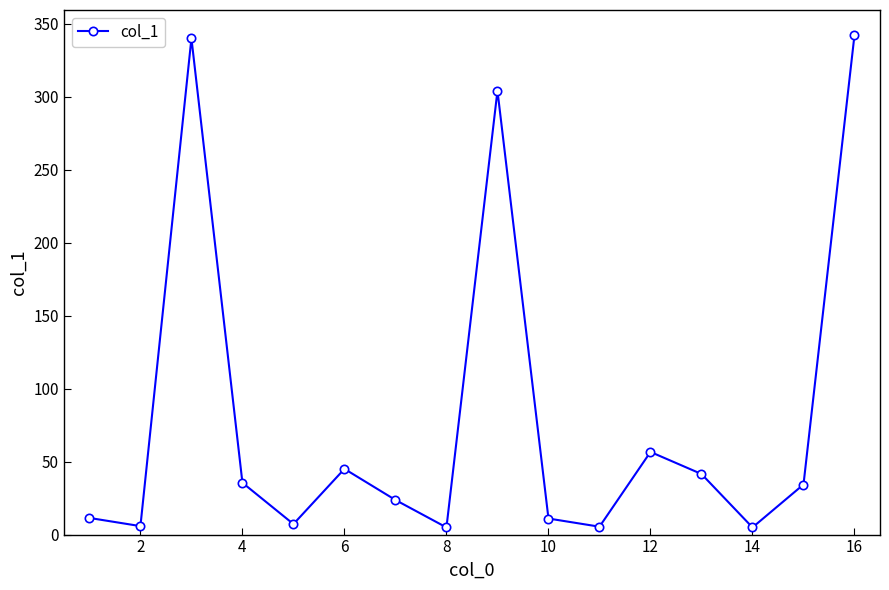

How many points are lower than both their immediate neighbors (excluding endpoints)?

5